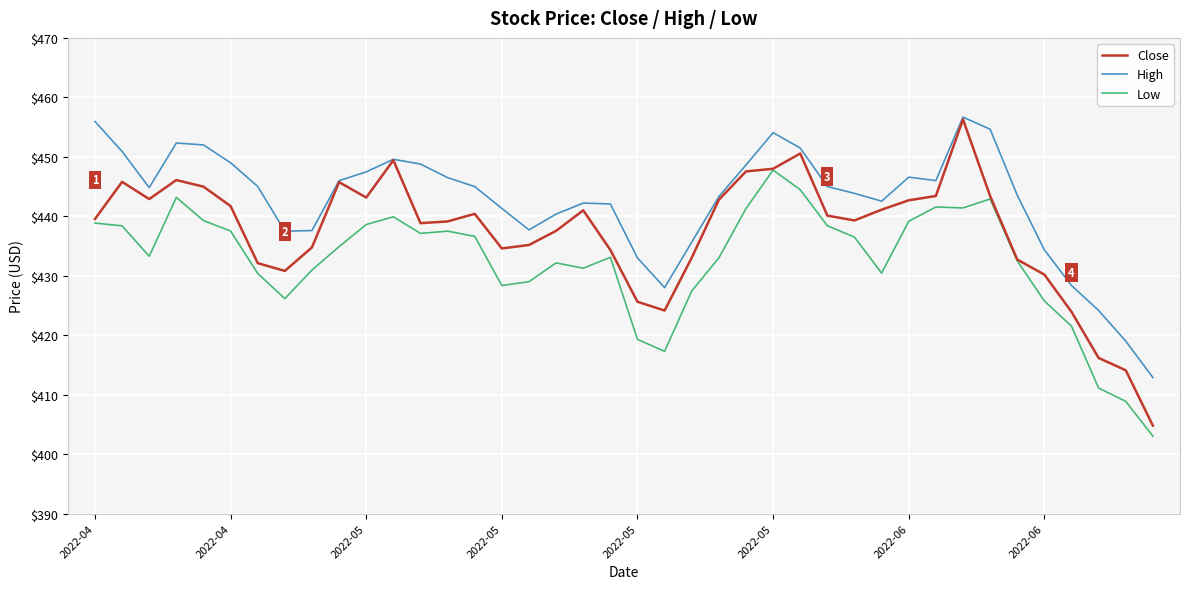

What is the difference between the maximum and minimum values in the Close series?

51.5